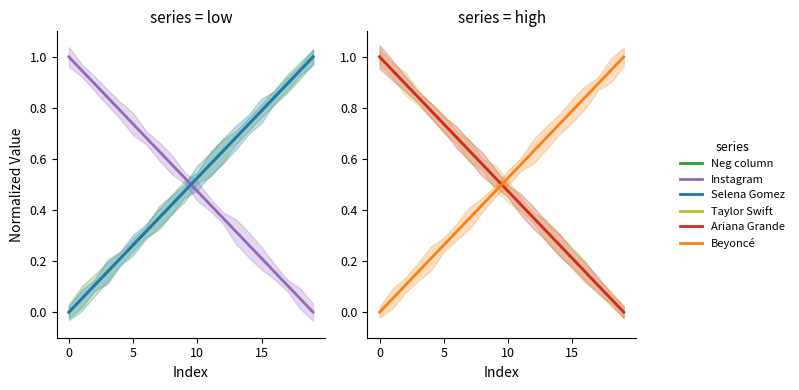

True or false: Selena Gomez has more than 0 interior local peaks.

False